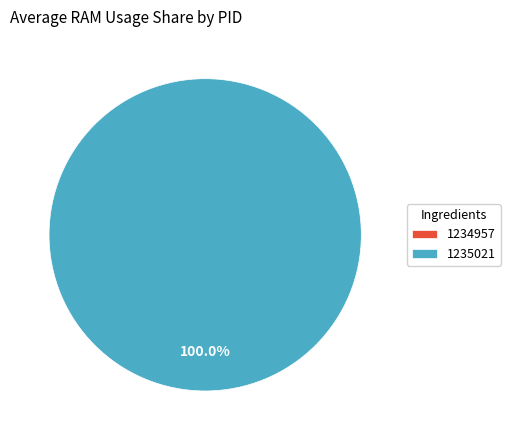

Which has a higher value, 1235021 or 1234957?

1235021